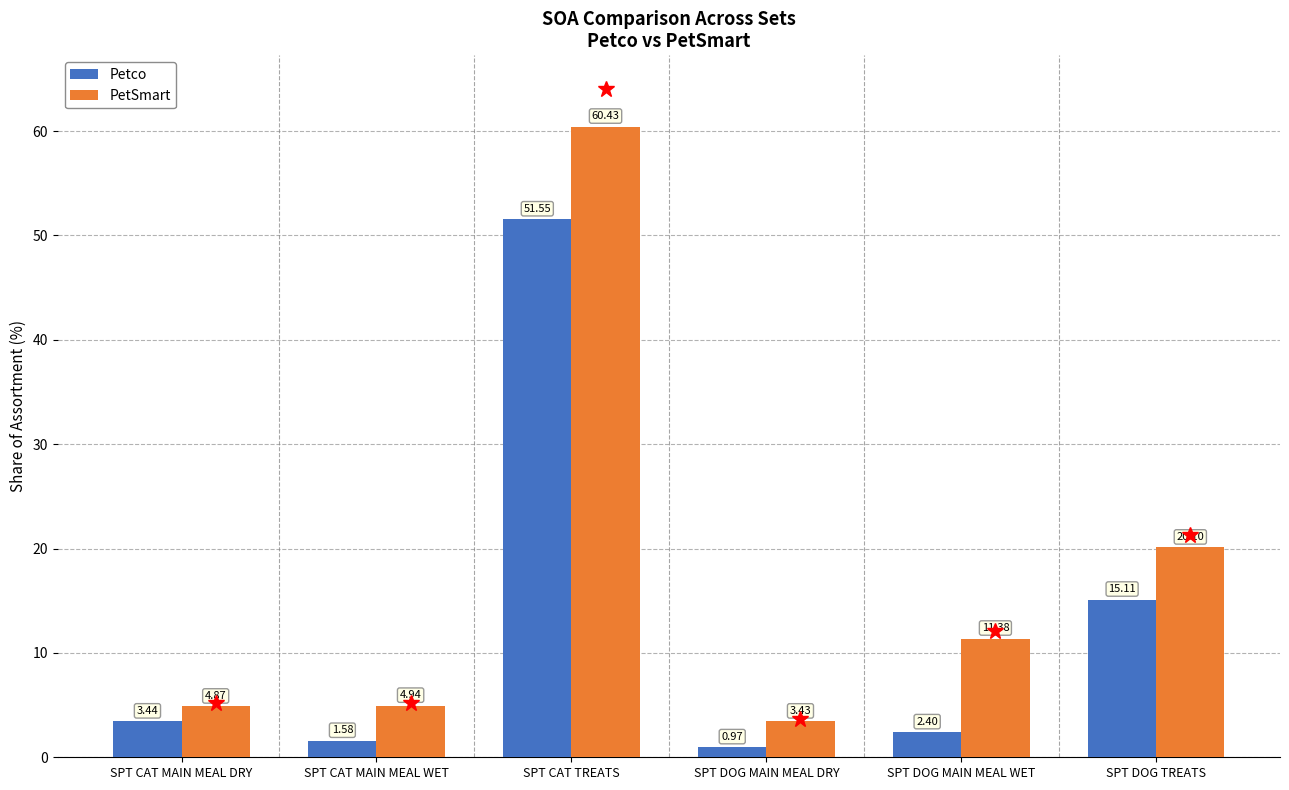

At which label does PetSmart first exceed 11?

SPT CAT TREATS